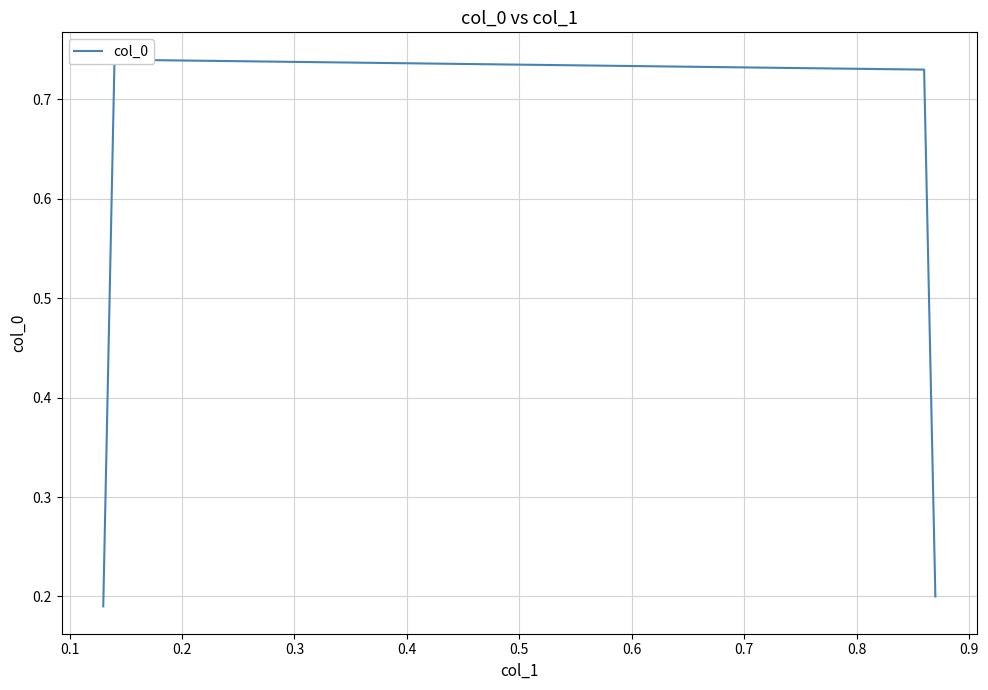

What is the difference between the values at 0.3 and 0.1?

0.5